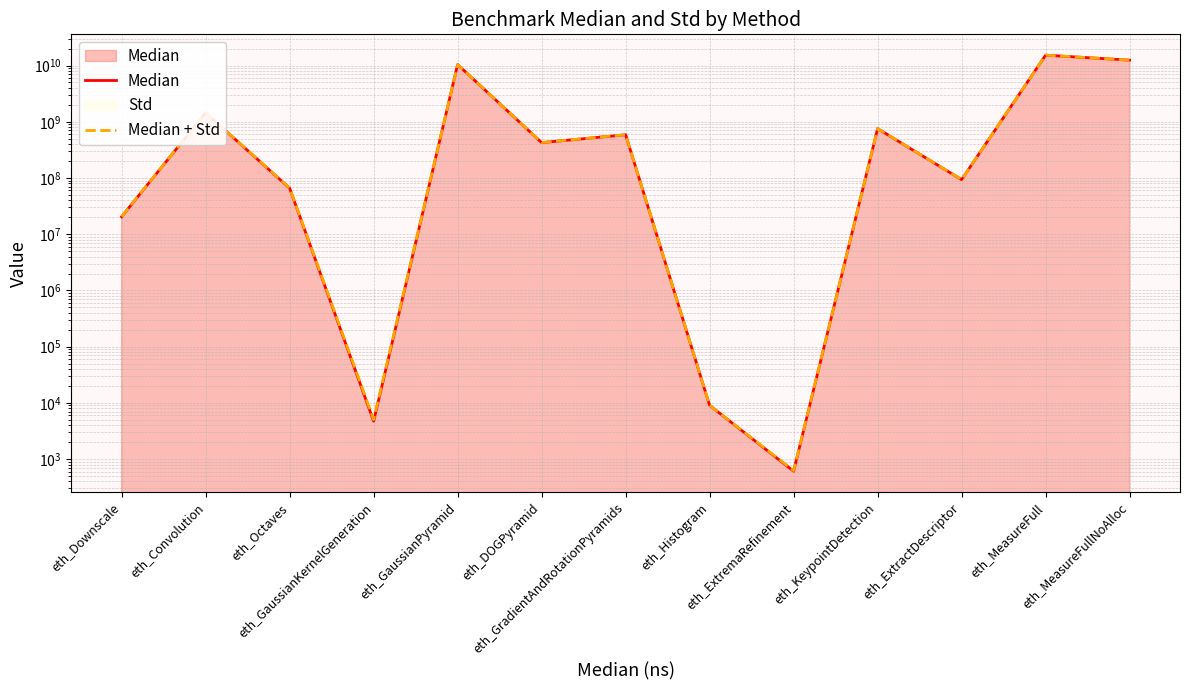

Reading left to right, transcribe all the data shown in this chart.

Median: eth_Downscale=20485082.0	eth_Convolution=1446682166.0	eth_Octaves=65748166.0	eth_GaussianKernelGeneration=4724.0	eth_GaussianPyramid=10420620332.0	eth_DOGPyramid=425813352.0	eth_GradientAndRotationPyramids=587604644.0	eth_Histogram=9022.0	eth_ExtremaRefinement=608.0	eth_KeypointDetection=756515984.0	eth_ExtractDescriptor=93406208.0	eth_MeasureFull=15295879606.0	eth_MeasureFullNoAlloc=12494330842.0
Median + Std: eth_Downscale=20689455.0	eth_Convolution=1450031966.0	eth_Octaves=66169379.0	eth_GaussianKernelGeneration=5056.1	eth_GaussianPyramid=10429549802.0	eth_DOGPyramid=427622732.0	eth_GradientAndRotationPyramids=588202262.0	eth_Histogram=9045.7	eth_ExtremaRefinement=622.8	eth_KeypointDetection=757179602.0	eth_ExtractDescriptor=93767621.0	eth_MeasureFull=15329610106.0	eth_MeasureFullNoAlloc=12509530842.0